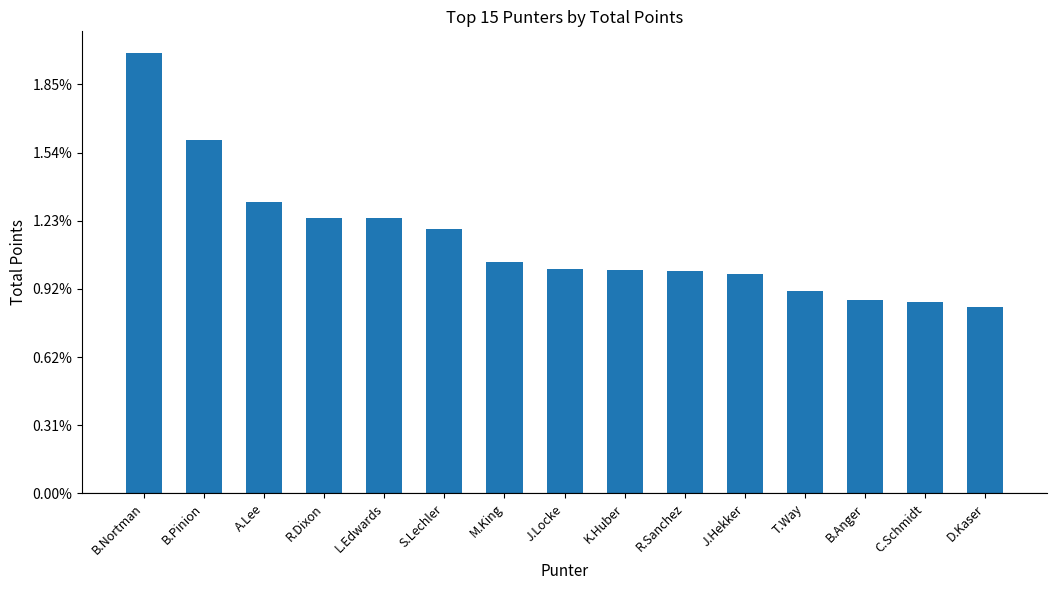

Which category has the lowest value across all series?

D.Kaser